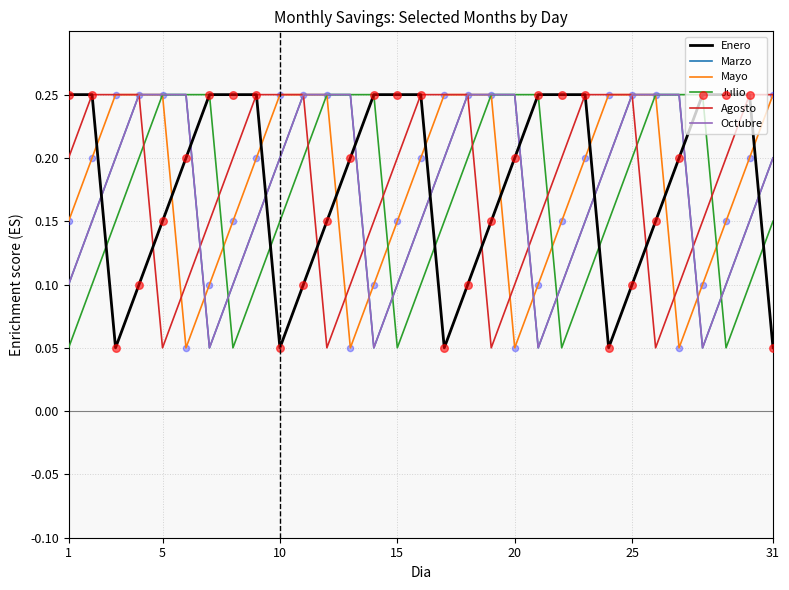

Does the chart have visible grid lines?

Yes